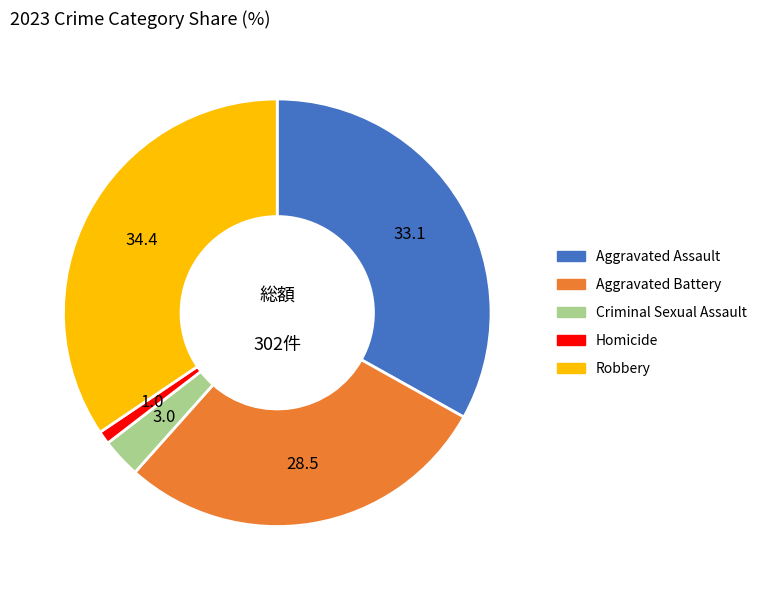

Combined, do Homicide and Robbery account for over 50%?

No